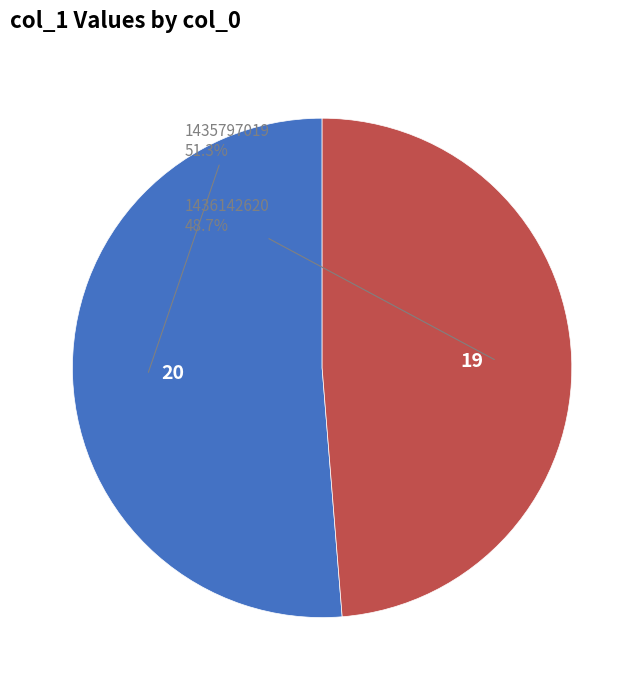

How many segments does this pie chart have?

2